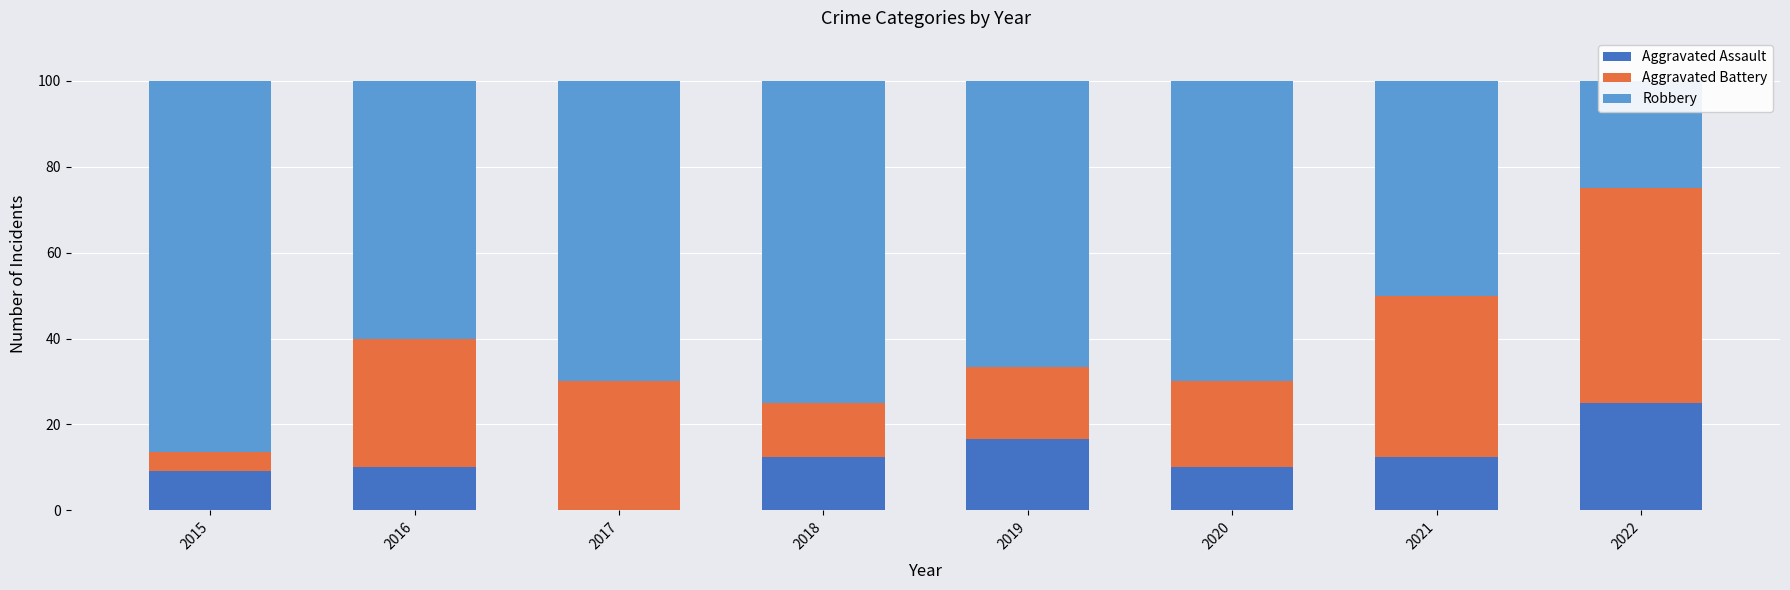

Count the number of data series in this chart.

3